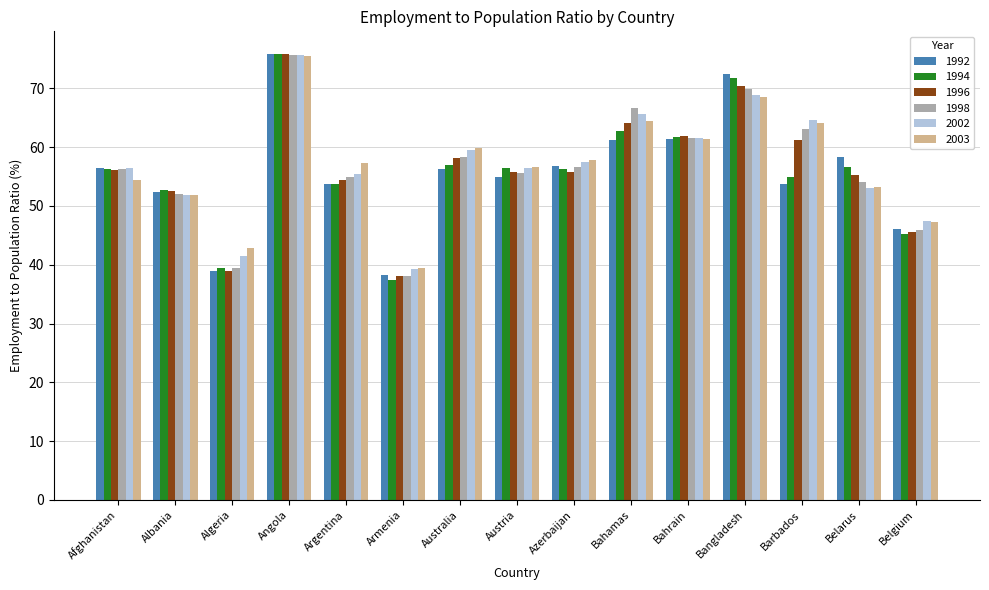

How many data points in 1992 are less than 56?

7